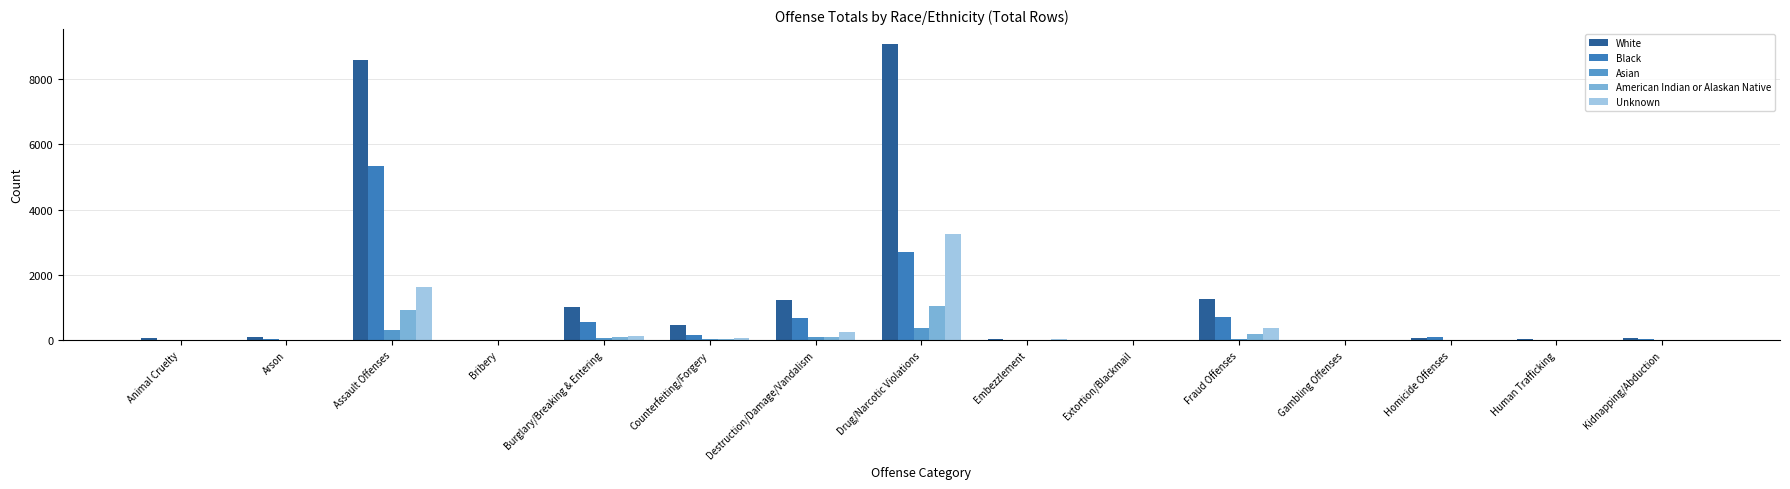

Between Bribery and Embezzlement, which series saw the biggest shift?

White